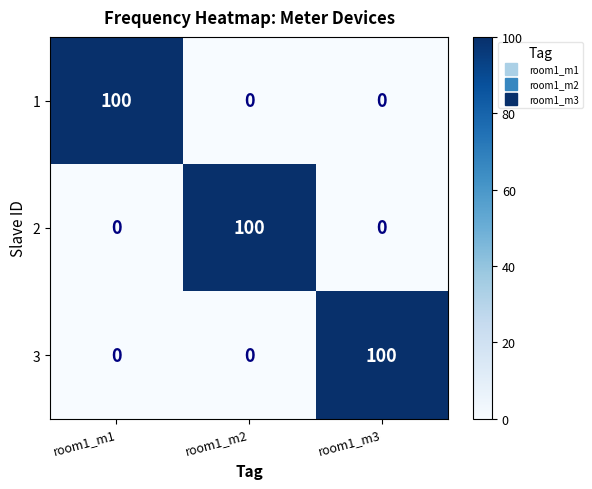

Reading left to right, transcribe all the data shown in this chart.

1: room1_m1=100	room1_m2=0	room1_m3=0
2: room1_m1=0	room1_m2=100	room1_m3=0
3: room1_m1=0	room1_m2=0	room1_m3=100